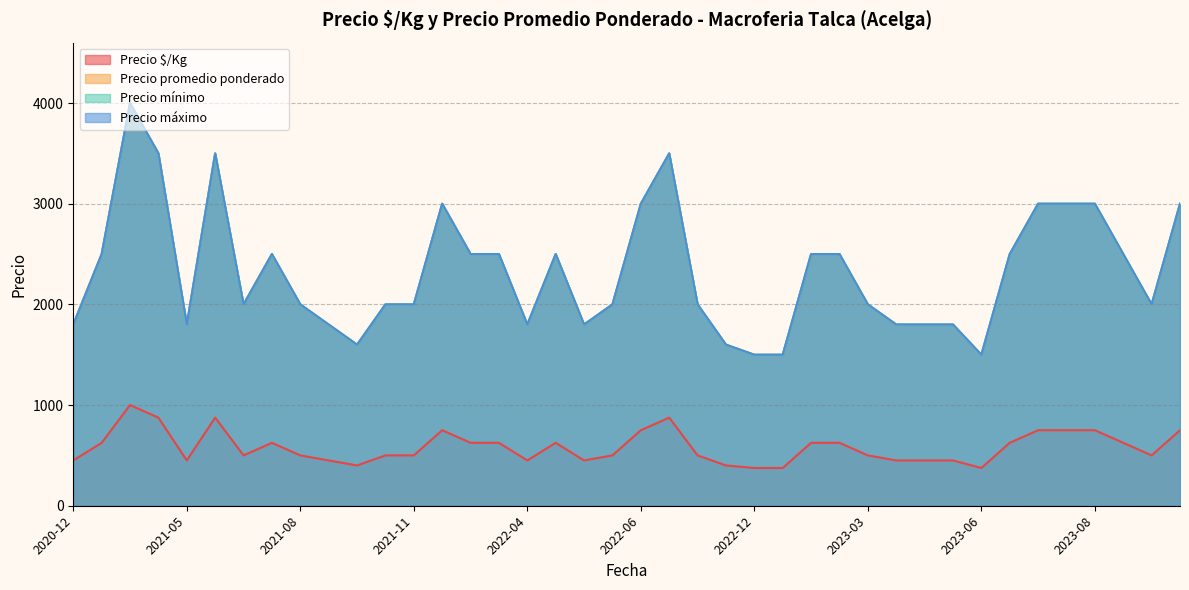

What is the smallest value displayed?

375